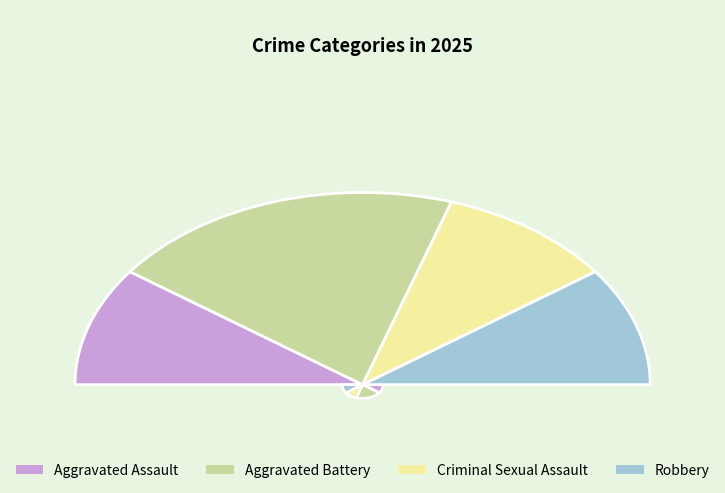

What percentage is NOT represented by Criminal Sexual Assault?

80.0%